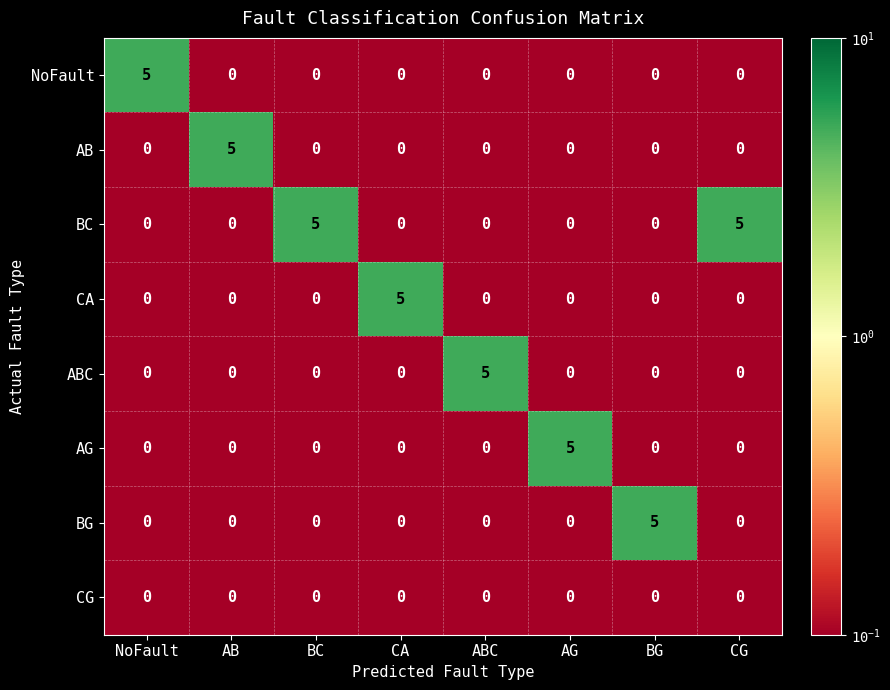

What is the maximum value for BC?

5